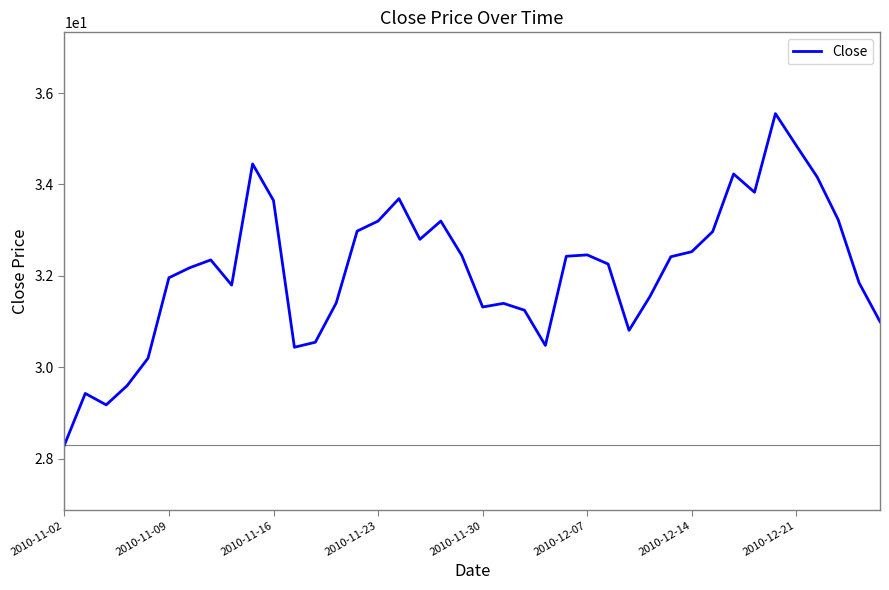

Reading right to left, what are all the values shown in this chart?

31.0	31.9	33.2	34.2	34.9	35.5	33.8	34.2	33.0	32.5	32.4	31.6	30.8	32.3	32.5	32.4	30.5	31.2	31.4	31.3	32.5	33.2	32.8	33.7	33.2	33.0	31.4	30.6	30.4	33.6	34.5	31.8	32.4	32.2	32.0	30.2	29.6	29.2	29.4	28.3